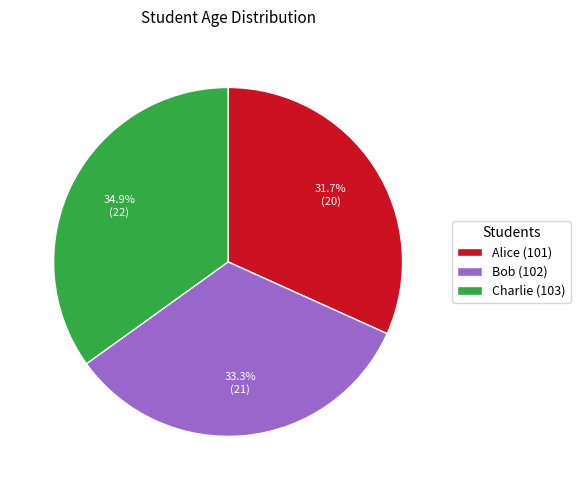

Does any single category account for the majority?

No